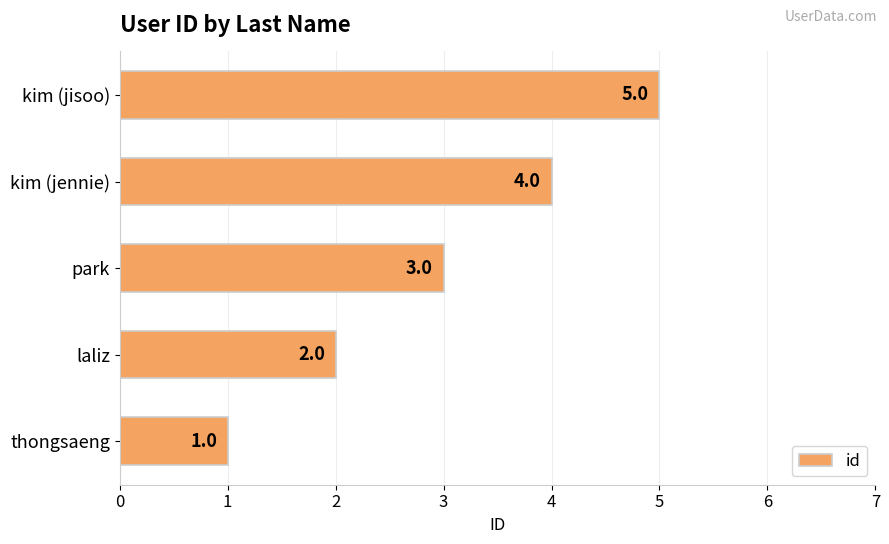

Count the number of categories in the chart.

5